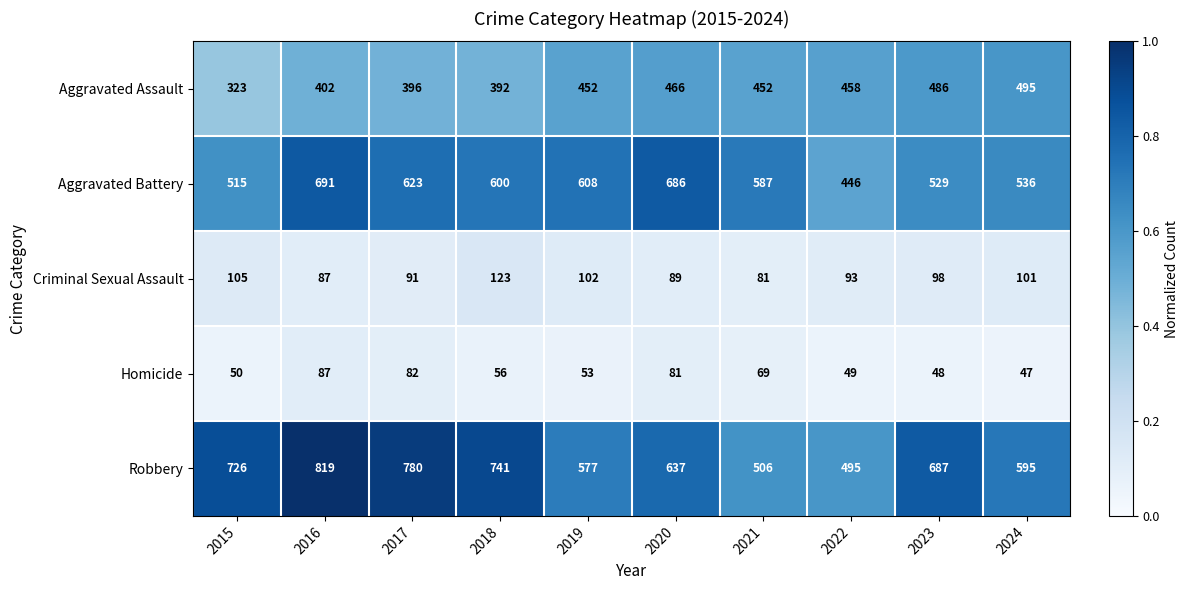

Where is Criminal Sexual Assault nearest to the value 102?

2019